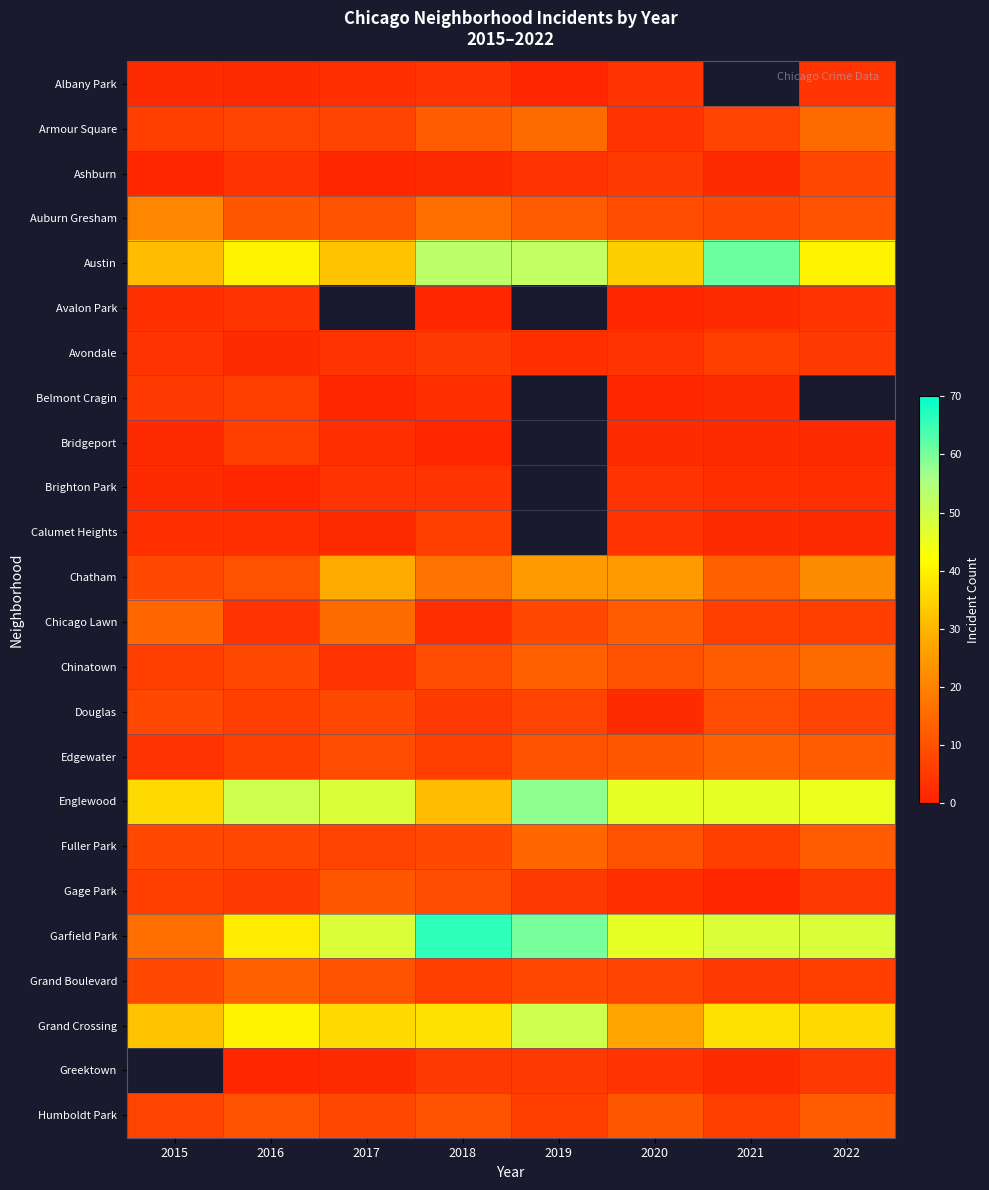

What is the greatest value displayed?

66.0